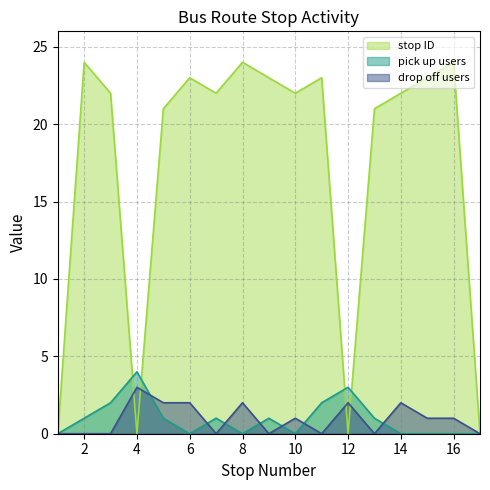

Reading left to right, transcribe all the data shown in this chart.

0	24	22	0	21	23	22	24	23	22	23	0	21	22	23	24	0